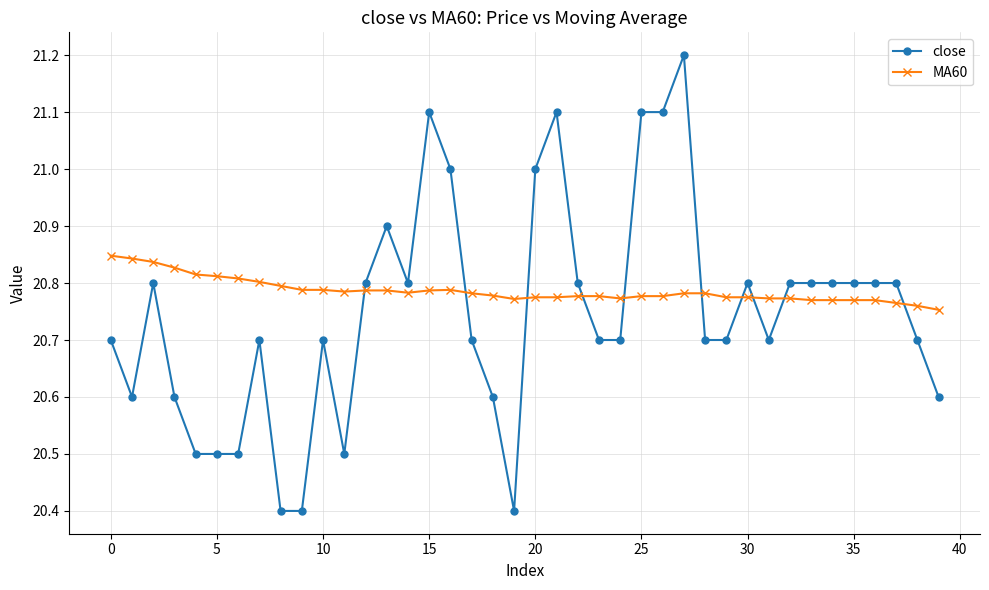

Which series has the largest total across all categories?

MA60